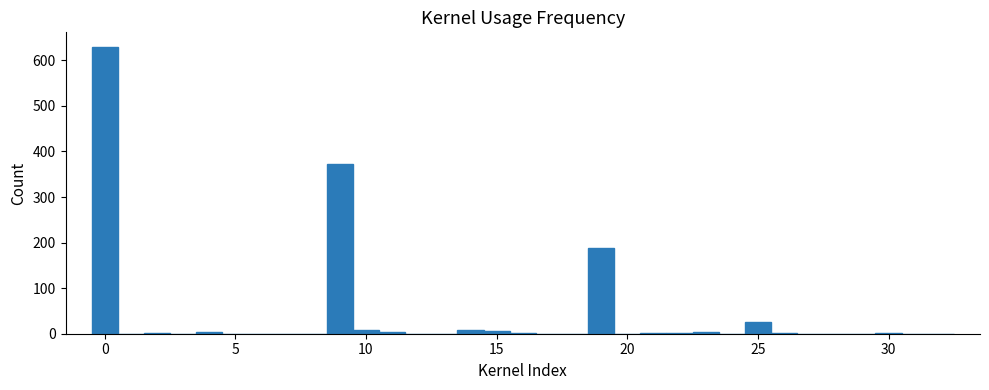

Read against the x-axis, roughly where is the centre of the tallest bar?

0.0